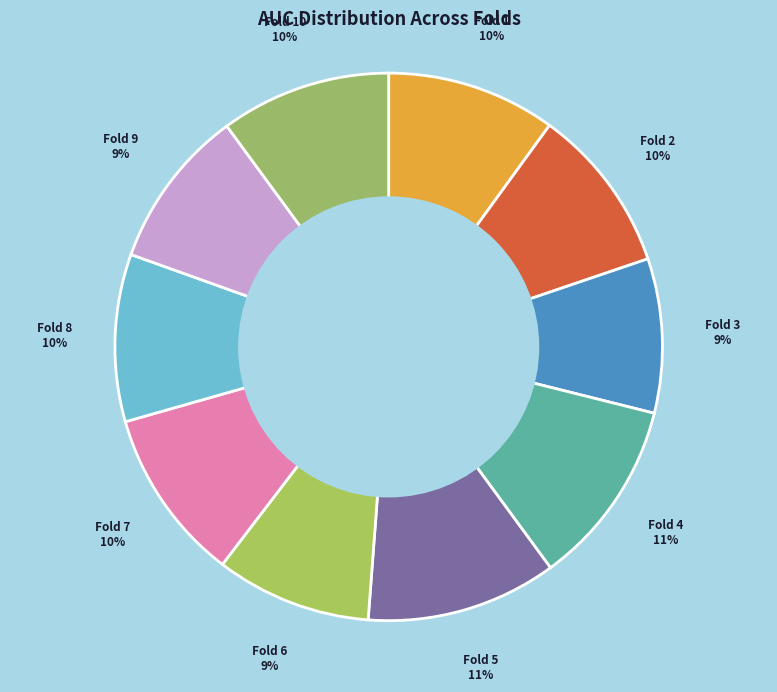

Combined, do Fold 3 and Fold 1 account for over 50%?

No